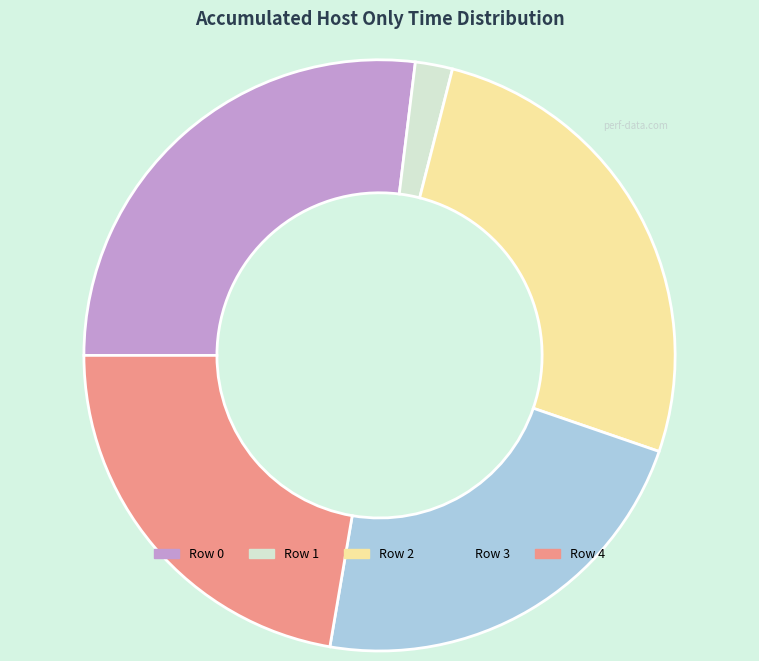

Between Row 1 and Row 4, which is larger?

Row 4